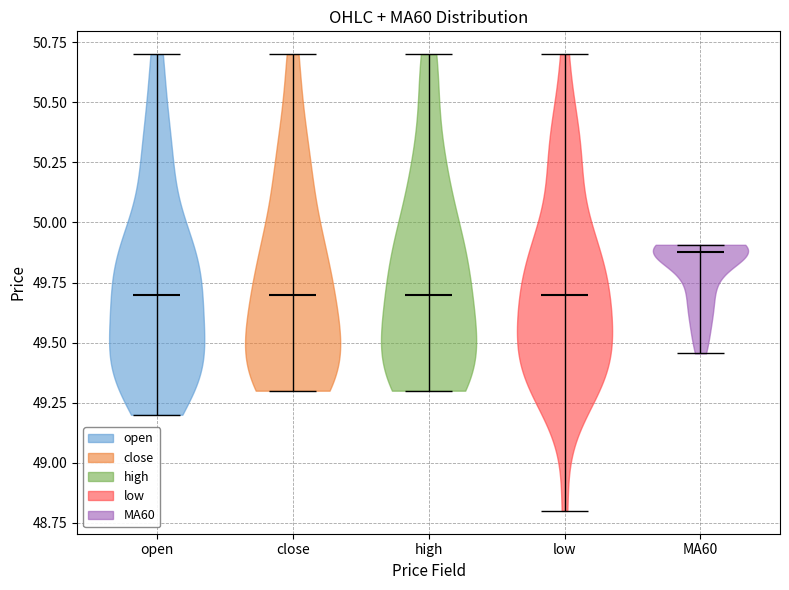

What is the lowest point the violin for open reaches on the y-axis? The values are not printed on the chart, so give them approximately, as read against the axis.

49.20